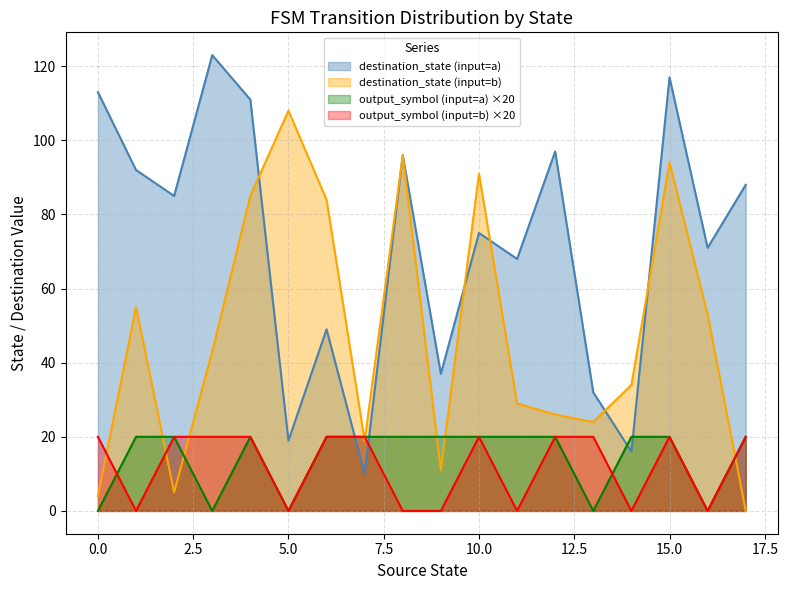

What is the difference between the highest and lowest values at 7?

9